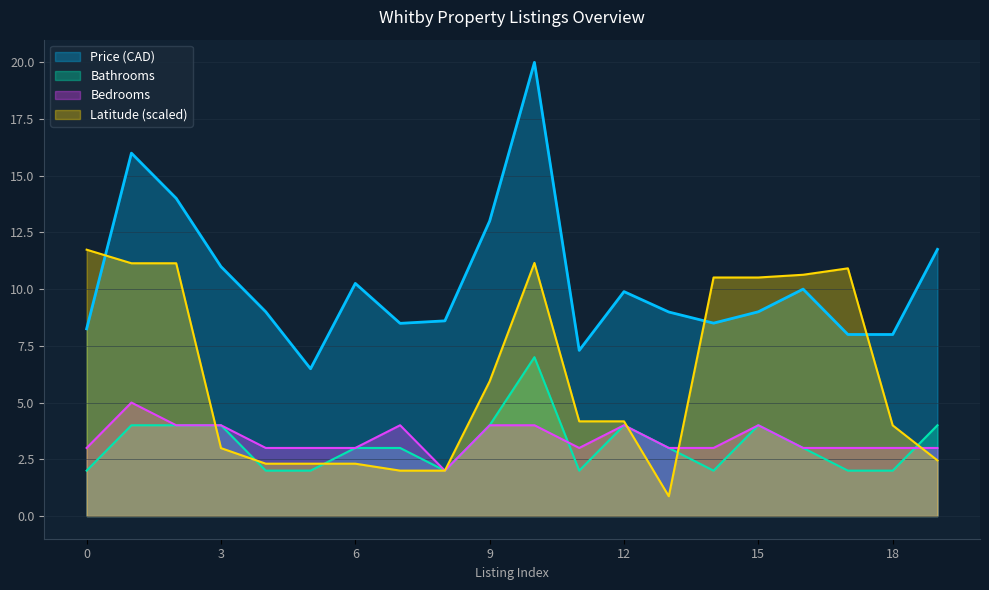

What is the spread (max minus min) of values at 5?

4.5